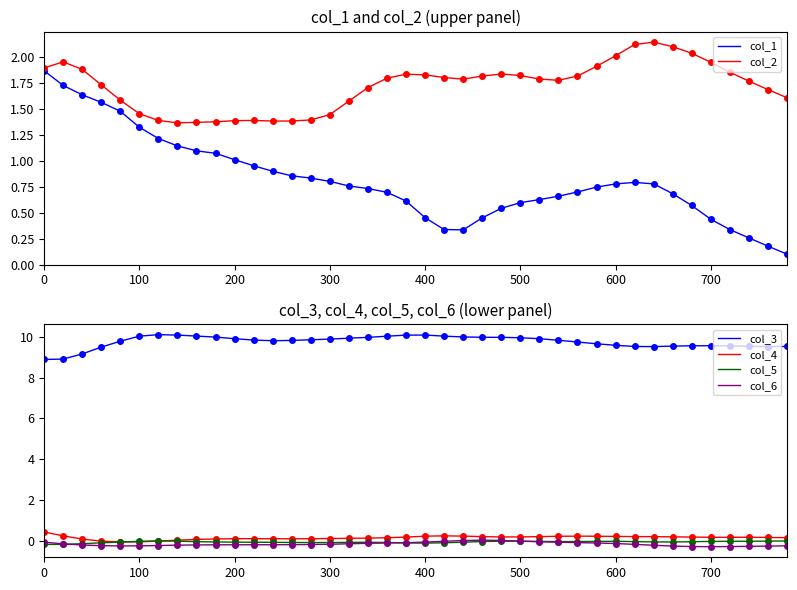

What is the smallest value displayed?

-0.3